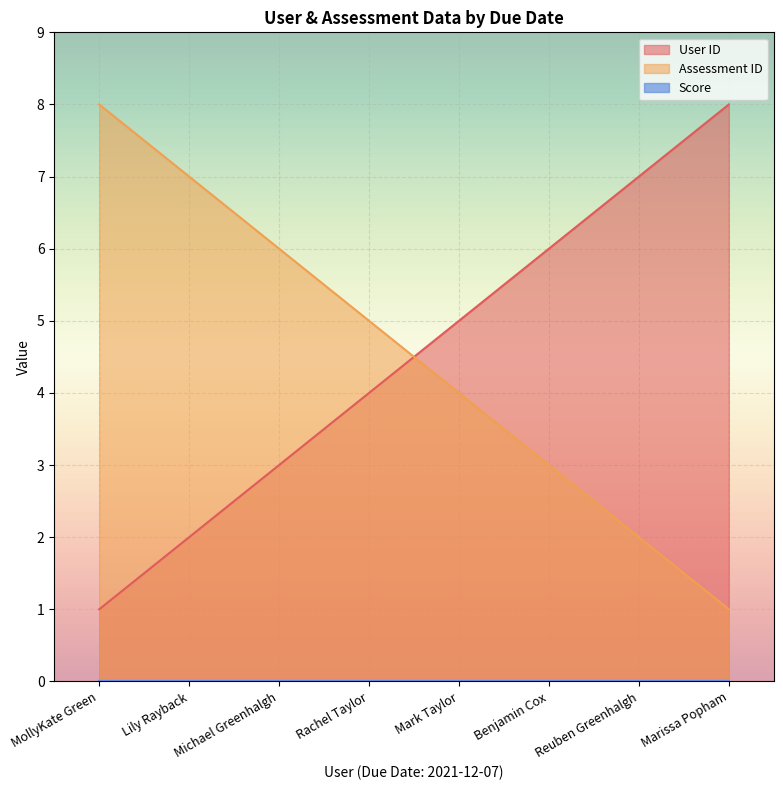

True or false: Assessment ID and User ID intersect in this chart.

True